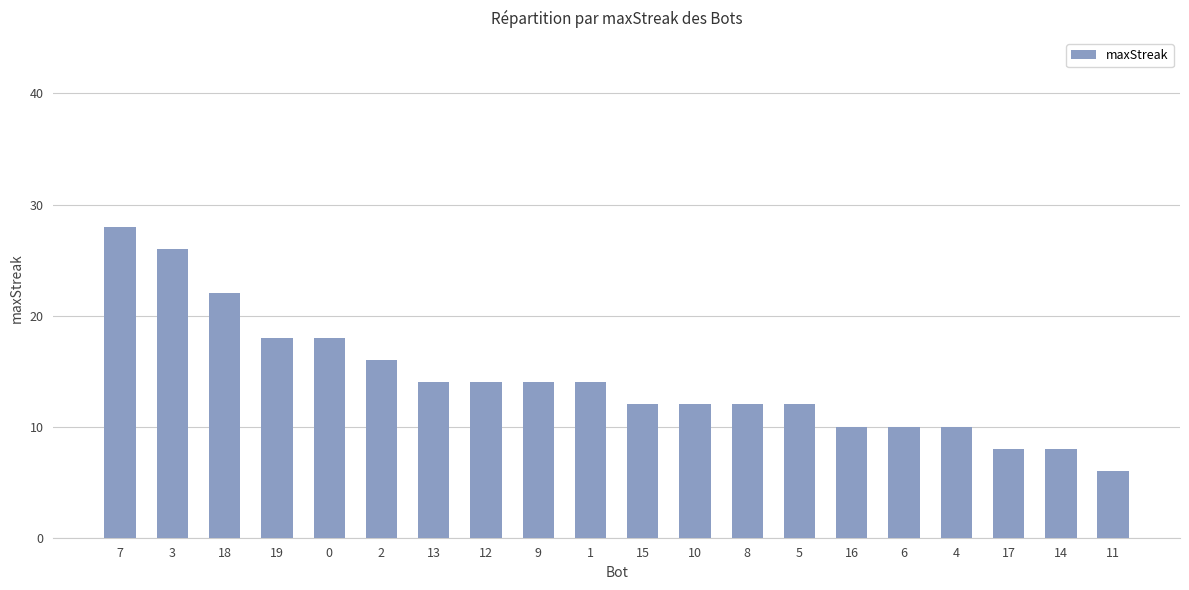

How many values are below 14?

10